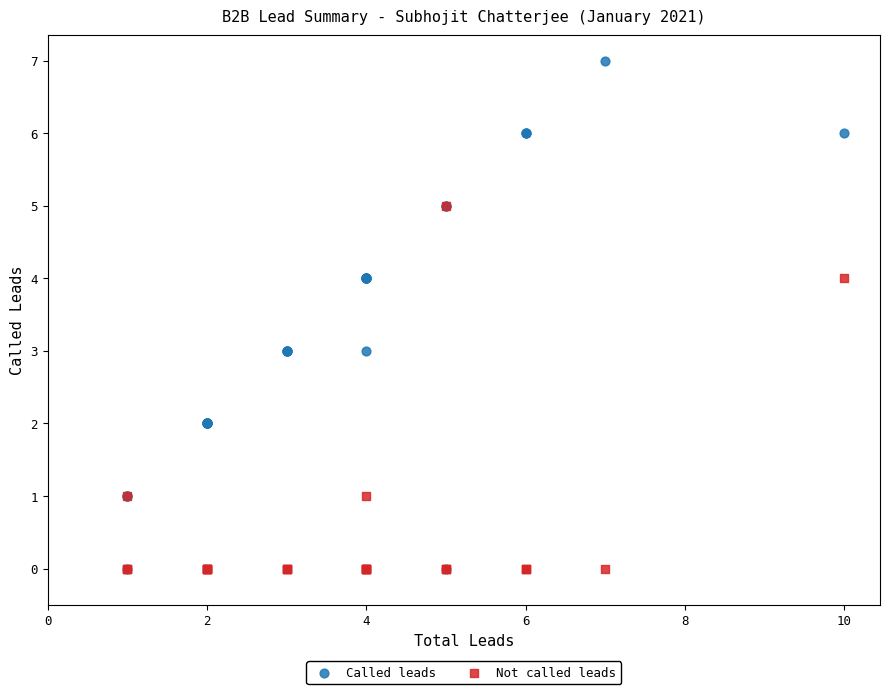

Which series reaches the maximum Y coordinate?

Called leads